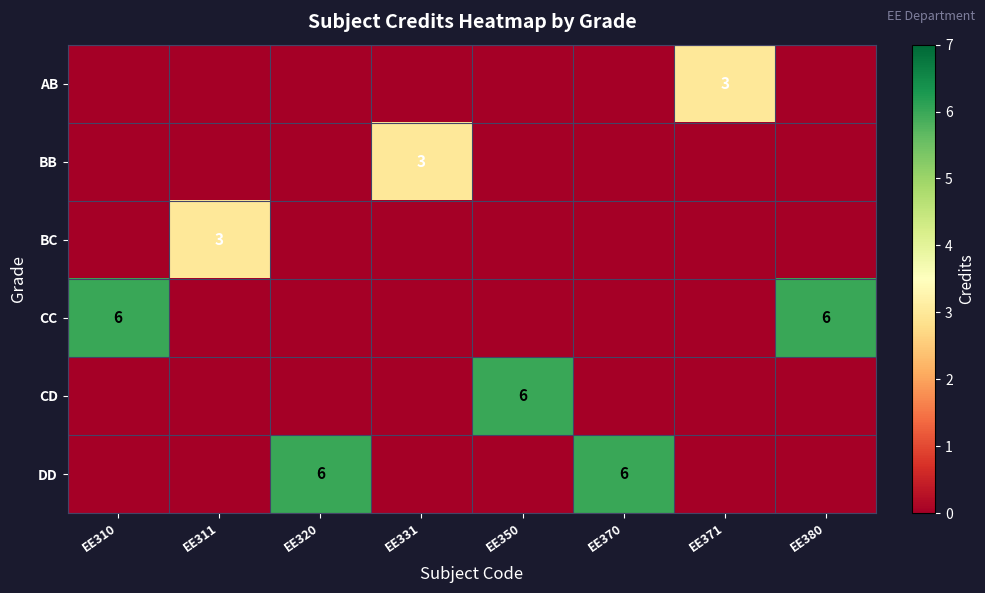

Which label corresponds to the smallest value in the chart?

EE310